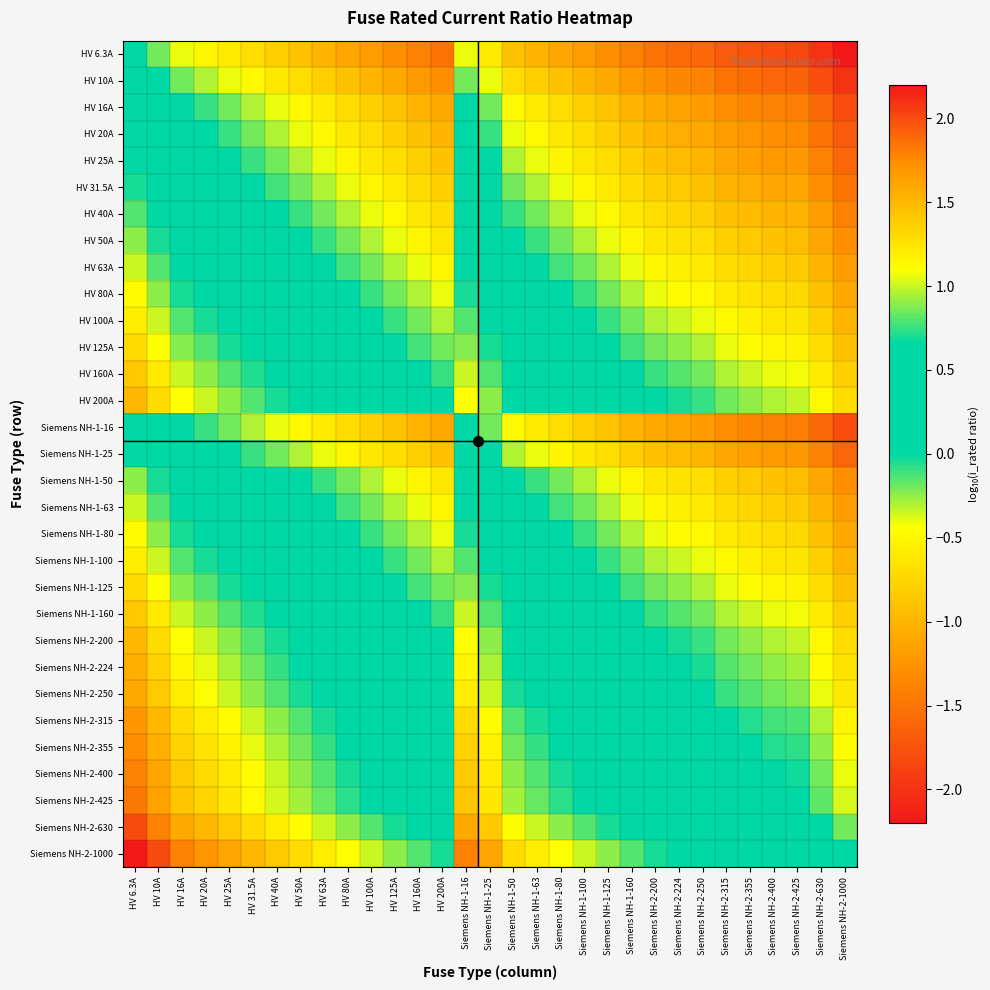

Between Siemens NH-2-315 and Siemens NH-1-63, which is larger?

Siemens NH-1-63